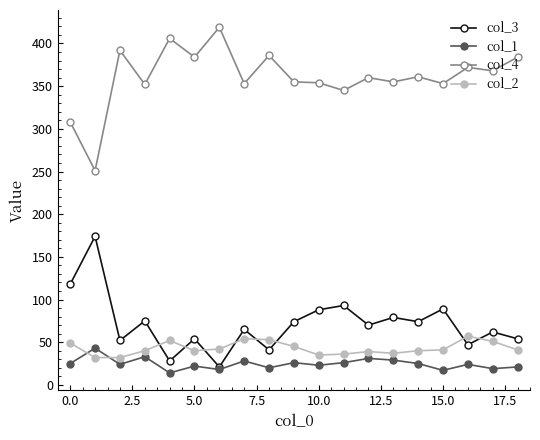

True or false: col_2 has more than 2 points higher than both neighbors.

True